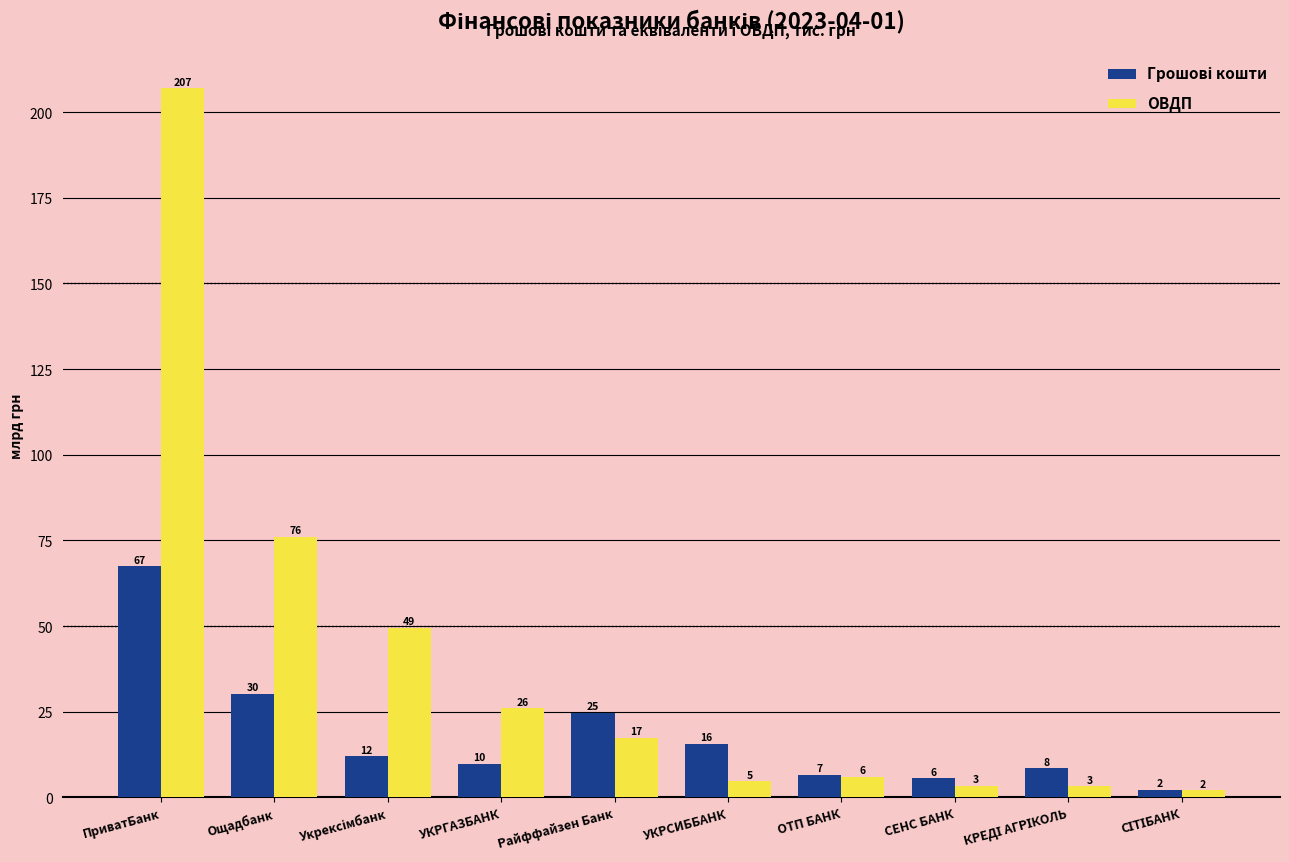

How many groups of bars are there?

10